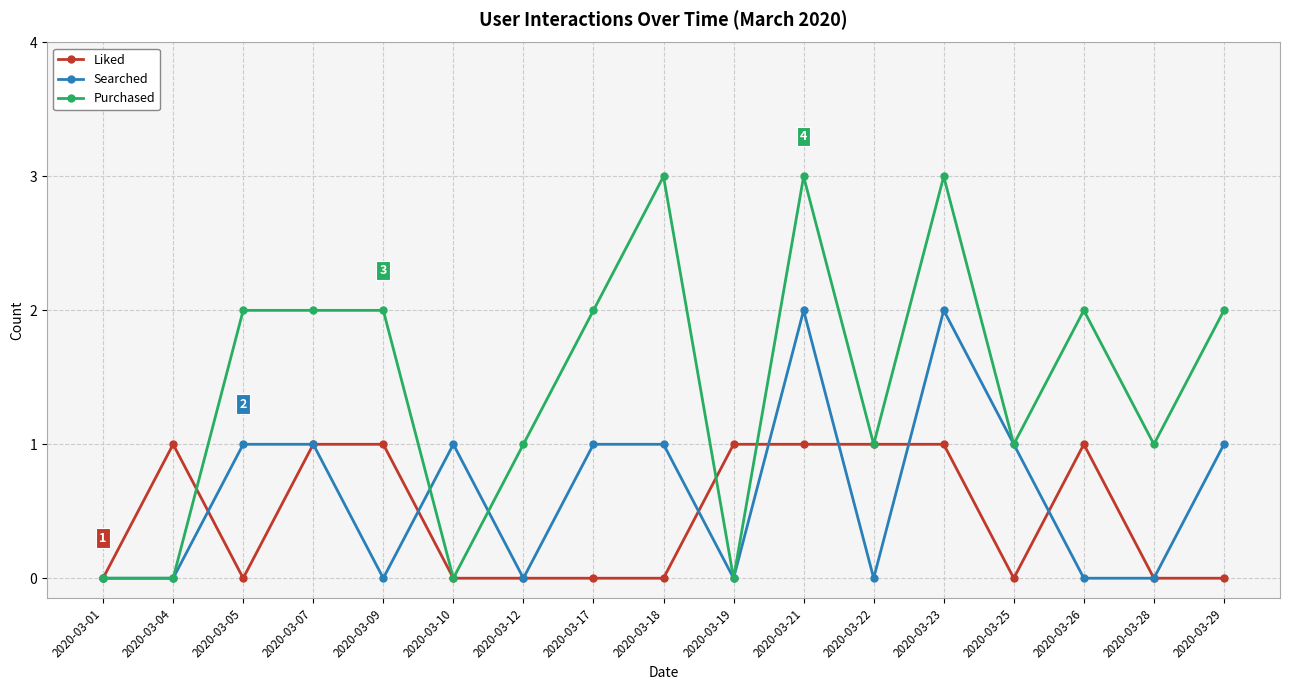

Reading left to right, transcribe all the data shown in this chart.

Liked: 2020-03-01=0	2020-03-04=1	2020-03-05=0	2020-03-07=1	2020-03-09=1	2020-03-10=0	2020-03-12=0	2020-03-17=0	2020-03-18=0	2020-03-19=1	2020-03-21=1	2020-03-22=1	2020-03-23=1	2020-03-25=0	2020-03-26=1	2020-03-28=0	2020-03-29=0
Searched: 2020-03-01=0	2020-03-04=0	2020-03-05=1	2020-03-07=1	2020-03-09=0	2020-03-10=1	2020-03-12=0	2020-03-17=1	2020-03-18=1	2020-03-19=0	2020-03-21=2	2020-03-22=0	2020-03-23=2	2020-03-25=1	2020-03-26=0	2020-03-28=0	2020-03-29=1
Purchased: 2020-03-01=0	2020-03-04=0	2020-03-05=2	2020-03-07=2	2020-03-09=2	2020-03-10=0	2020-03-12=1	2020-03-17=2	2020-03-18=3	2020-03-19=0	2020-03-21=3	2020-03-22=1	2020-03-23=3	2020-03-25=1	2020-03-26=2	2020-03-28=1	2020-03-29=2